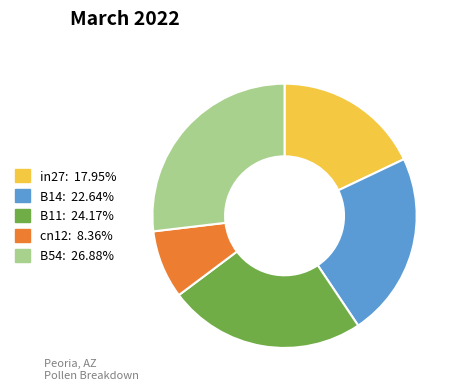

Rank the categories by value from highest to lowest.

B54, B11, B14, in27, cn12